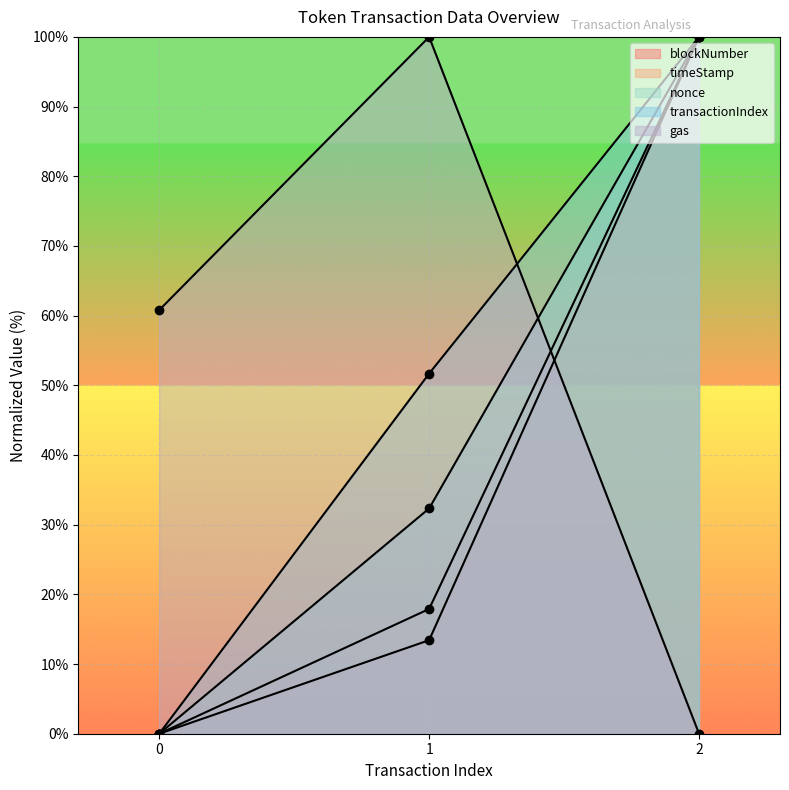

How many lines are shown in the chart?

5